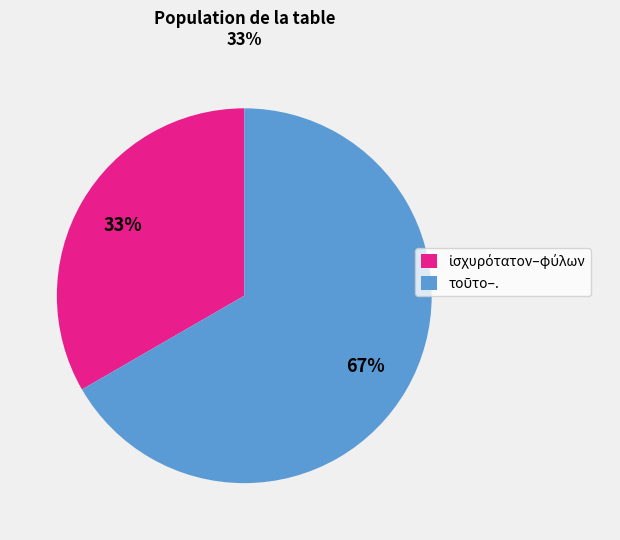

To the nearest percent, what is the average slice percentage?

50%